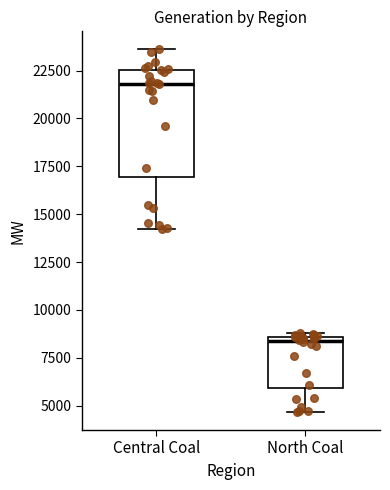

Where is the lower edge of the box for North Coal on the y-axis? The values are not printed on the chart, so give them approximately, as read against the axis.

6000